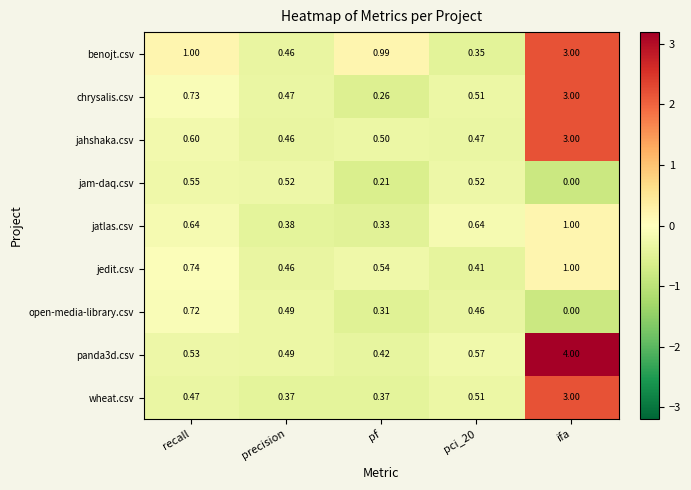

What is the difference between the highest and lowest values at pf?

0.8